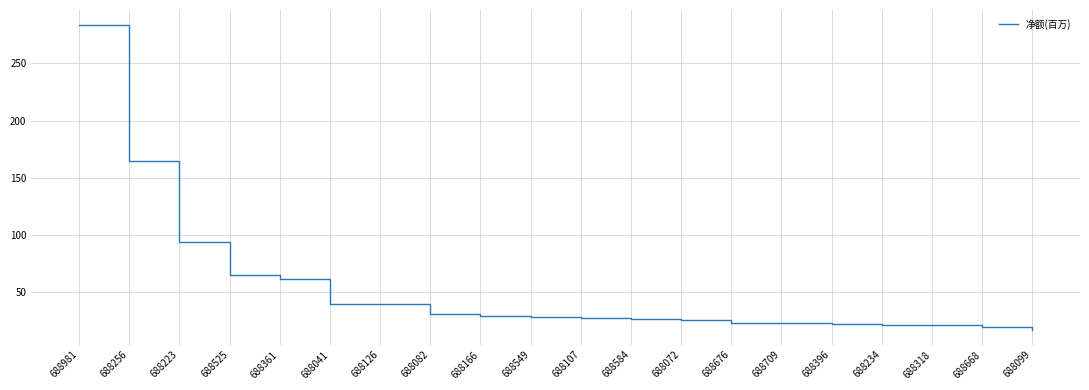

What is the maximum value shown in the chart?

283.2